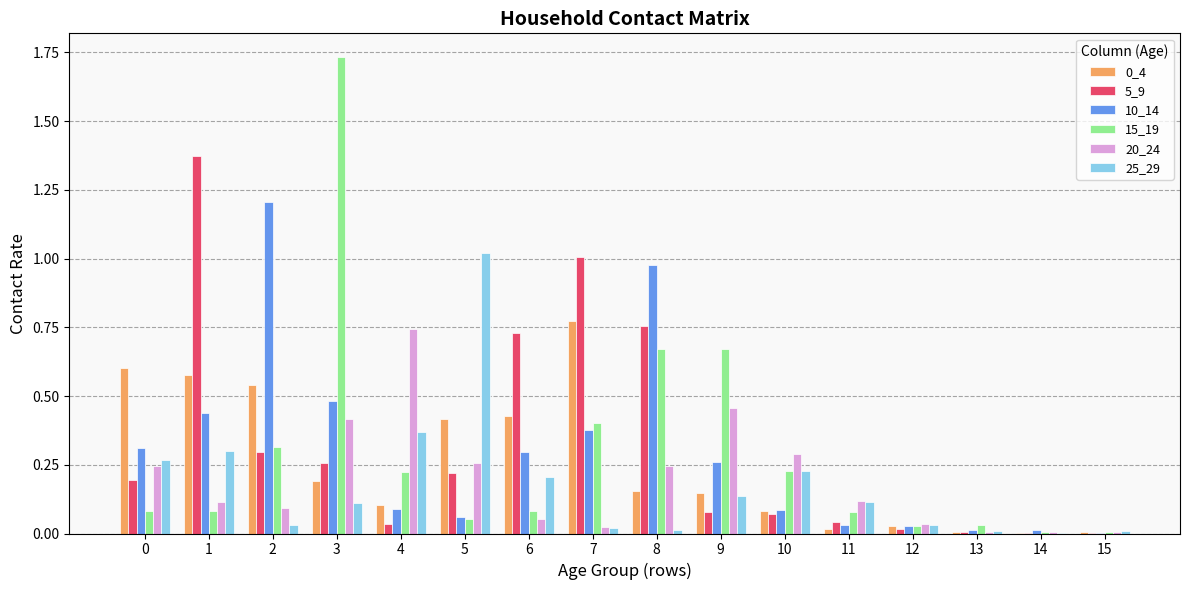

Count the number of categories in the chart.

16